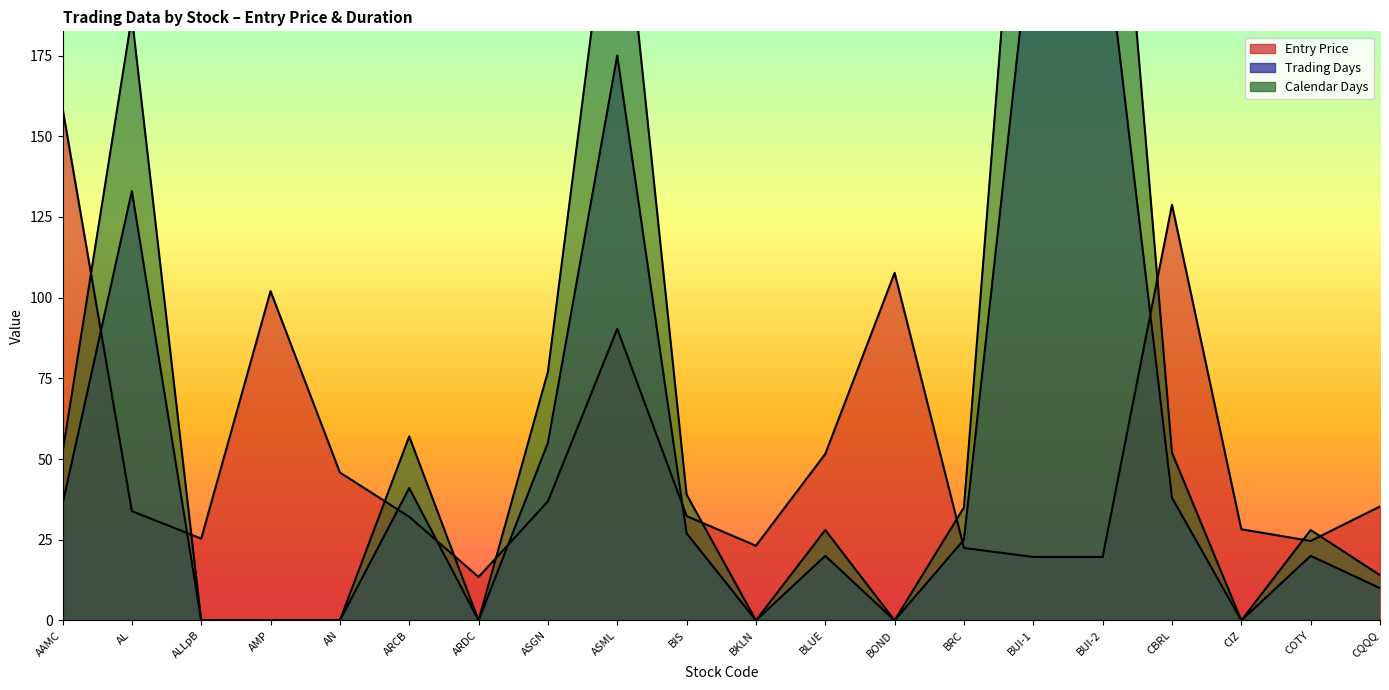

How many intersections are there between Calendar Days and Entry Price?

10